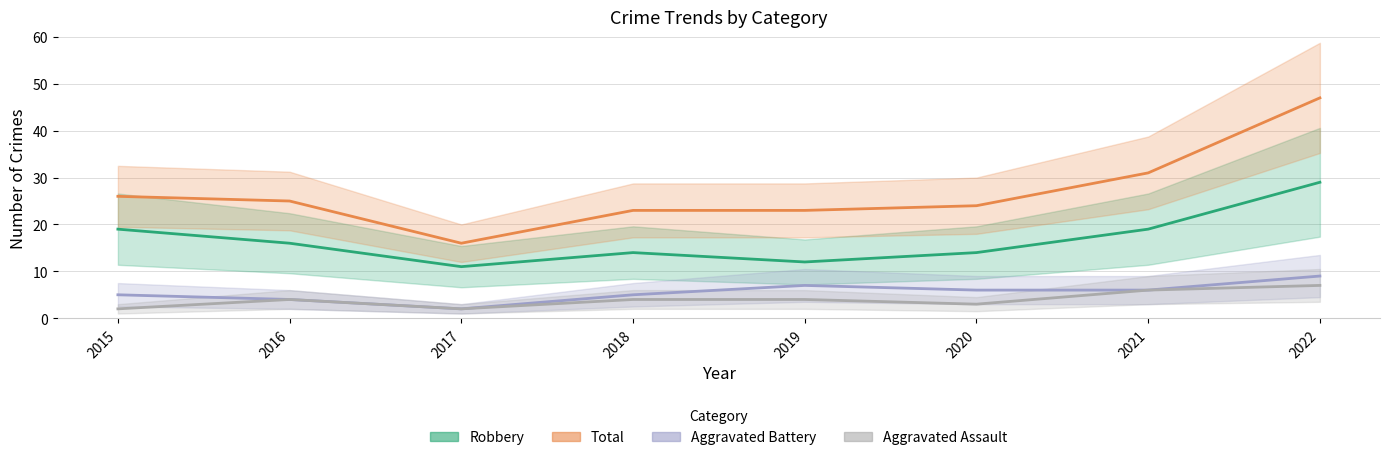

How many series are shown in this chart?

4